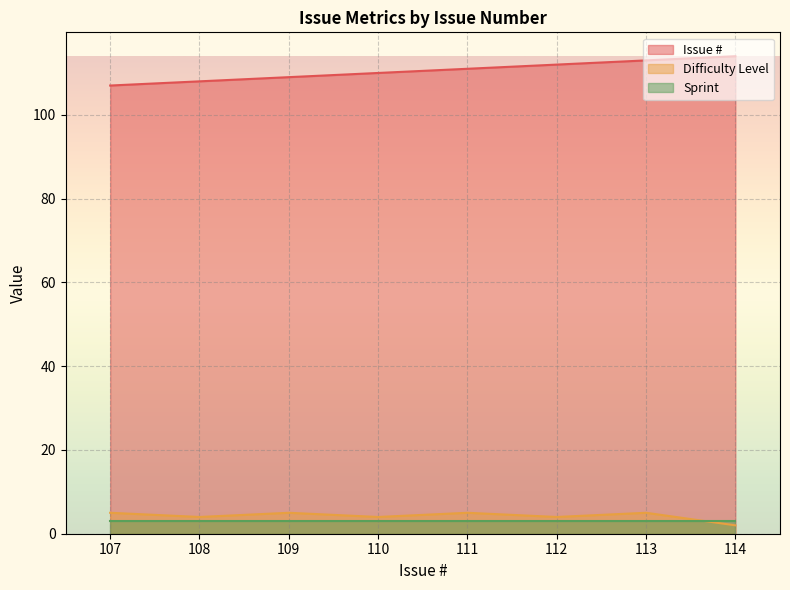

How many Difficulty Level values are between 4 and 5?

7